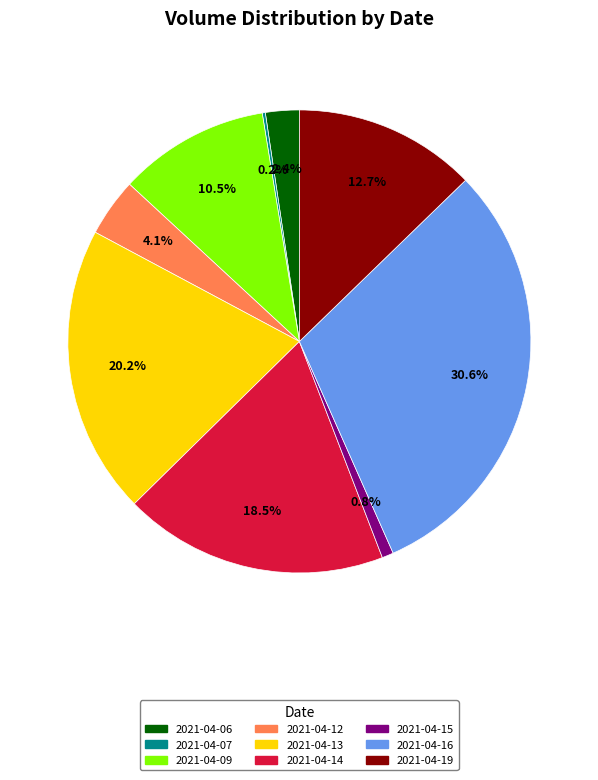

Is there any slice that represents more than half of the pie?

No